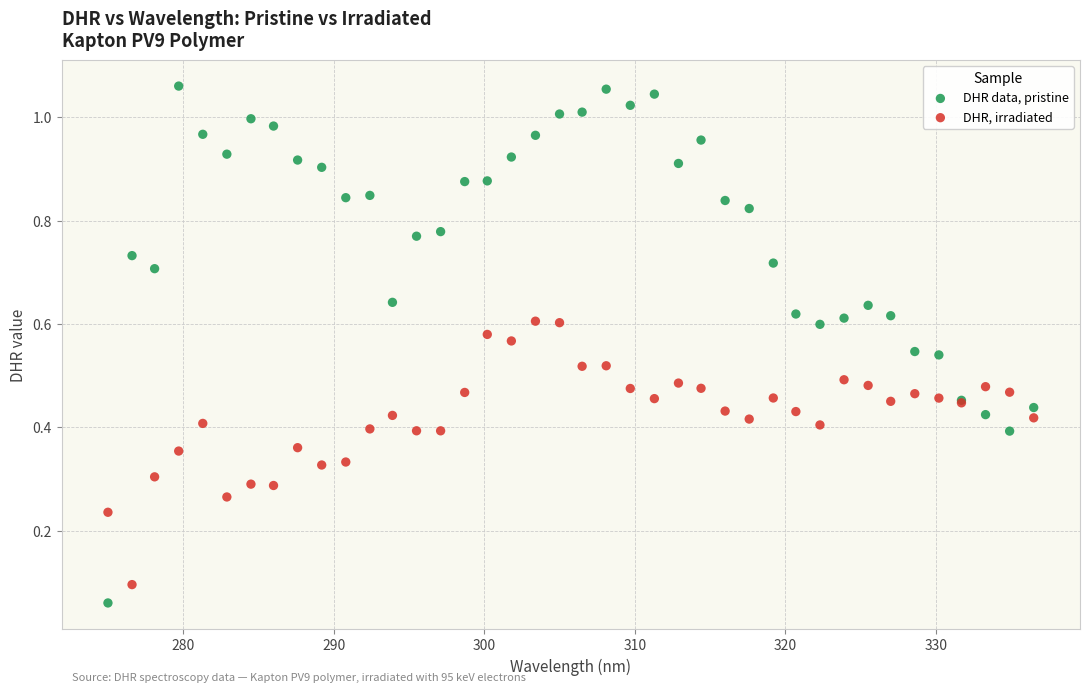

Which series contains the lowest Y value?

DHR data, pristine